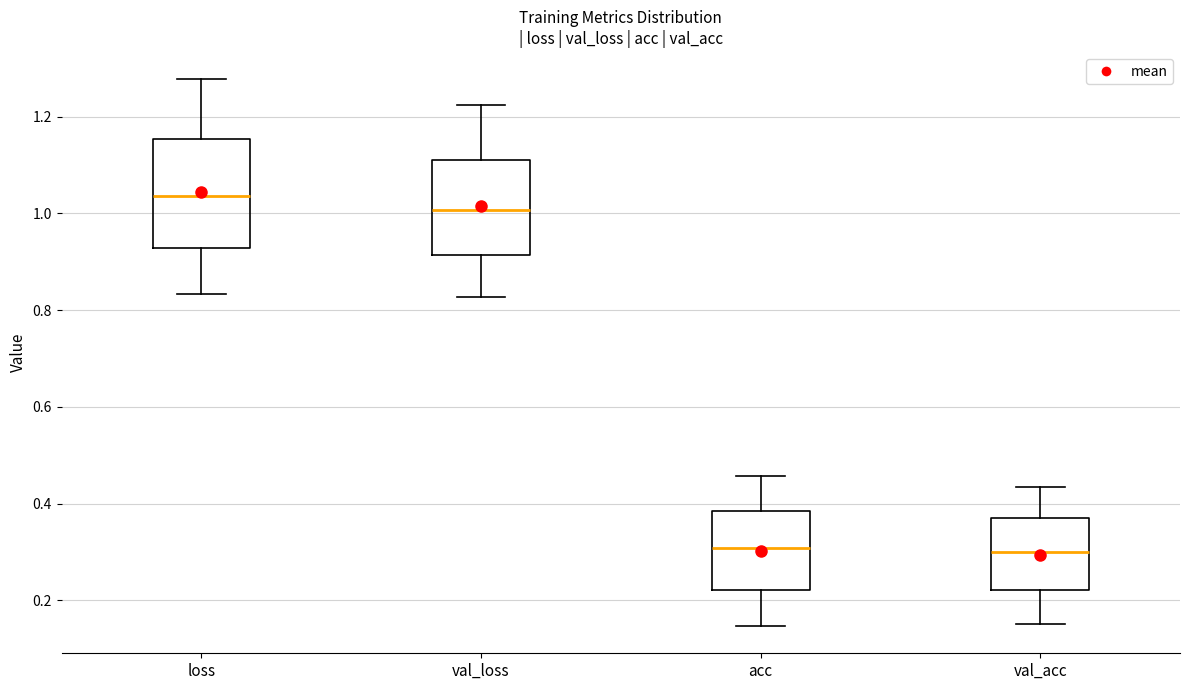

Where is the upper edge of the box for val_loss on the y-axis? The values are not printed on the chart, so give them approximately, as read against the axis.

1.12